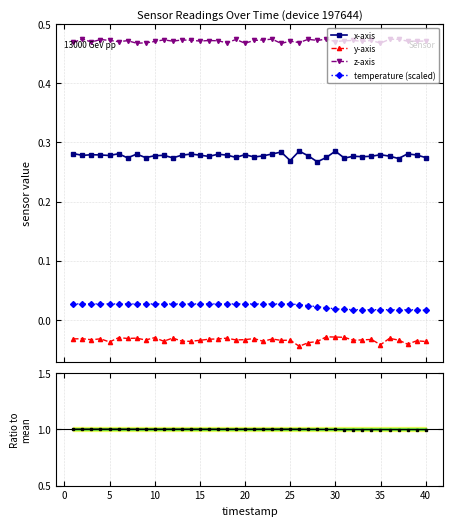

Does the chart have visible grid lines?

Yes